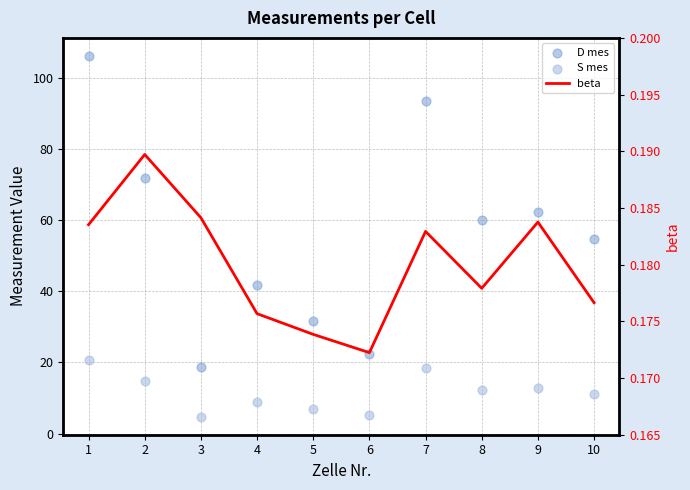

Which series has the largest total across all categories?

D mes